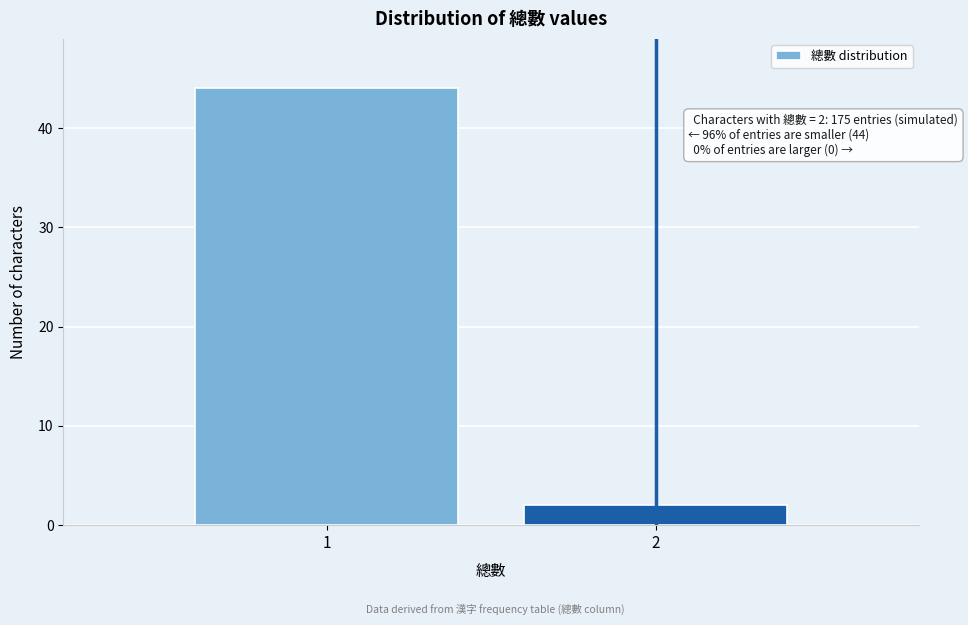

Reading left to right, what are all the values shown in this chart?

44	2